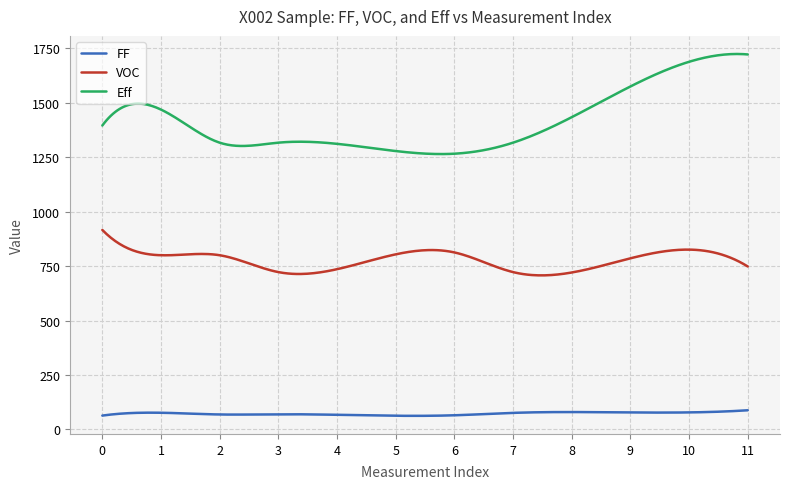

Which series has the widest spread of values?

Eff